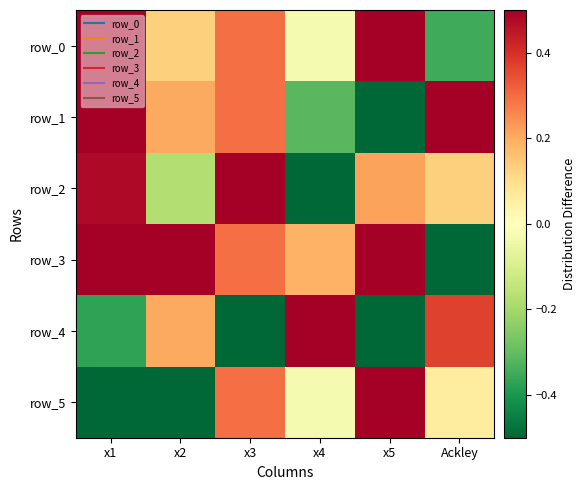

Reading right to left, list all the values displayed in this chart.

row_0: -0.4	0.5	-0.0	0.3	0.1	0.5
row_1: 0.5	-0.5	-0.3	0.3	0.2	0.5
row_2: 0.1	0.2	-0.5	0.5	-0.2	0.5
row_3: -0.5	0.5	0.2	0.3	0.5	0.5
row_4: 0.4	-0.5	0.5	-0.5	0.2	-0.4
row_5: 0.1	0.5	-0.0	0.3	-0.5	-0.5